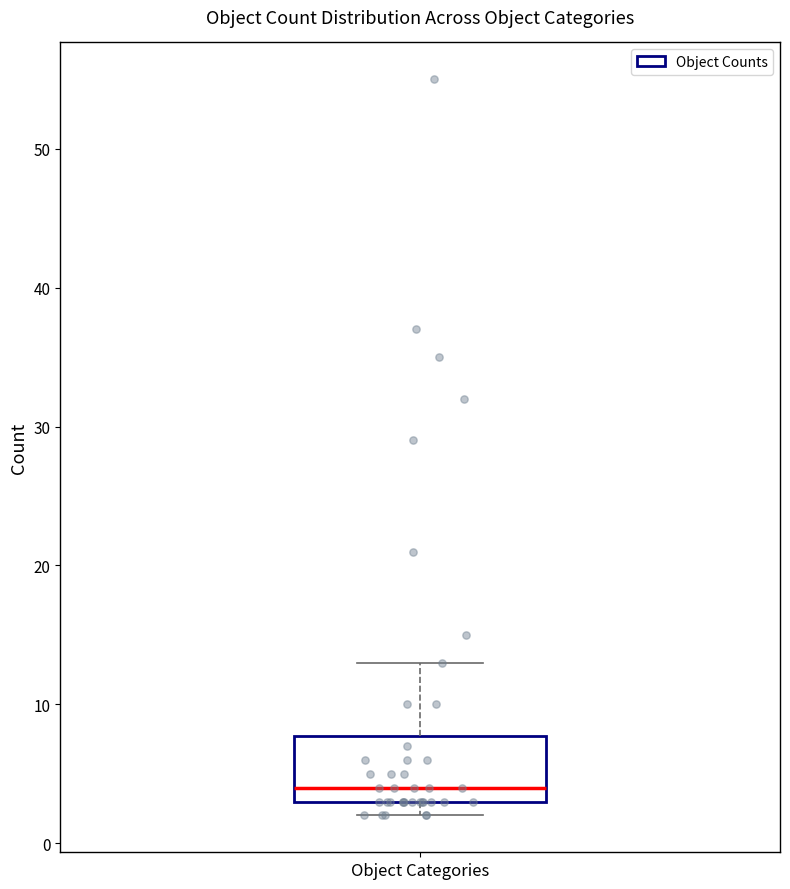

Transcribe this box plot: give where the median line is, the range the box spans, and where the two whiskers end, as read against the y-axis. The values are not printed on the chart, so give them approximately, as read against the axis.

median 4, box 3 to 8, whiskers 2 to 13